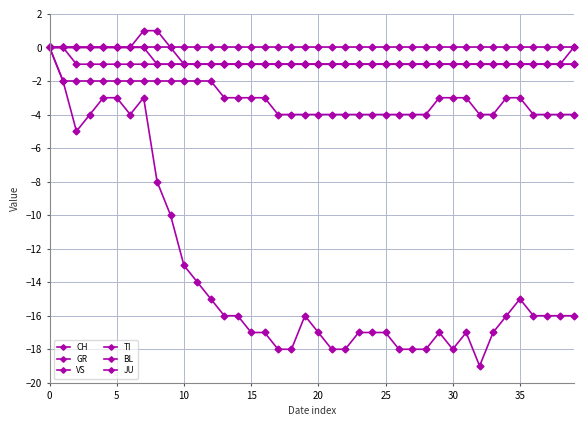

Reading left to right, extract all data points from this chart.

CH: 0	-2	-5	-4	-3	-3	-4	-3	-8	-10	-13	-14	-15	-16	-16	-17	-17	-18	-18	-16	-17	-18	-18	-17	-17	-17	-18	-18	-18	-17	-18	-17	-19	-17	-16	-15	-16	-16	-16	-16
GR: 0	0	0	0	0	0	0	0	-1	-1	-1	-1	-1	-1	-1	-1	-1	-1	-1	-1	-1	-1	-1	-1	-1	-1	-1	-1	-1	-1	-1	-1	-1	-1	-1	-1	-1	-1	-1	-1
VS: 0	-2	-2	-2	-2	-2	-2	-2	-2	-2	-2	-2	-2	-3	-3	-3	-3	-4	-4	-4	-4	-4	-4	-4	-4	-4	-4	-4	-4	-3	-3	-3	-4	-4	-3	-3	-4	-4	-4	-4
TI: 0	0	0	0	0	0	0	1	1	0	-1	-1	-1	-1	-1	-1	-1	-1	-1	-1	-1	-1	-1	-1	-1	-1	-1	-1	-1	-1	-1	-1	-1	-1	-1	-1	-1	-1	-1	-1
BL: 0	0	0	0	0	0	0	0	0	0	0	0	0	0	0	0	0	0	0	0	0	0	0	0	0	0	0	0	0	0	0	0	0	0	0	0	0	0	0	0
JU: 0	0	-1	-1	-1	-1	-1	-1	-1	-1	-1	-1	-1	-1	-1	-1	-1	-1	-1	-1	-1	-1	-1	-1	-1	-1	-1	-1	-1	-1	-1	-1	-1	-1	-1	-1	-1	-1	-1	0